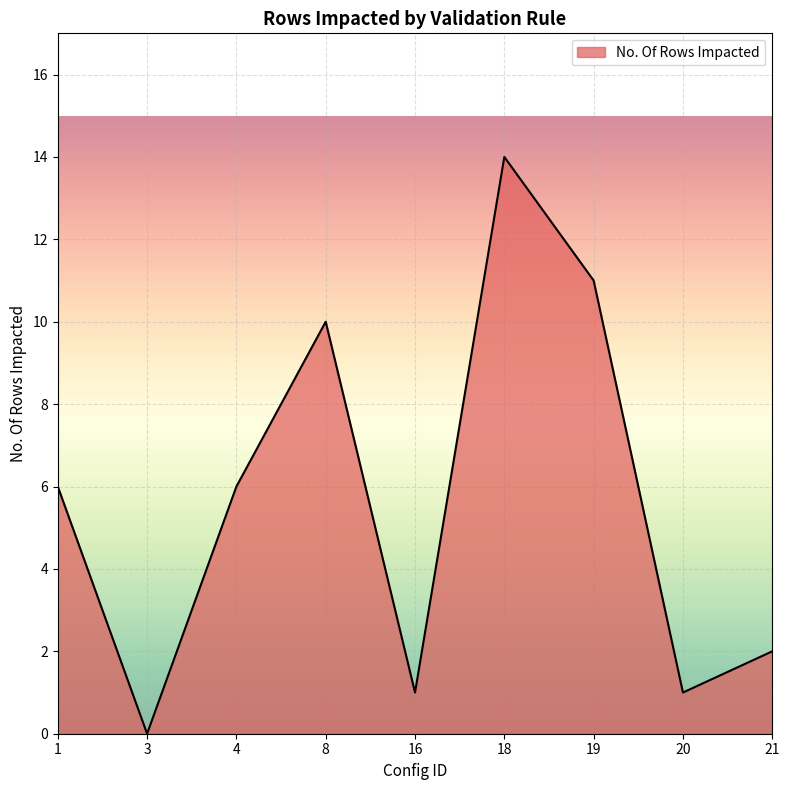

Which has a higher value, 4 or 16?

4